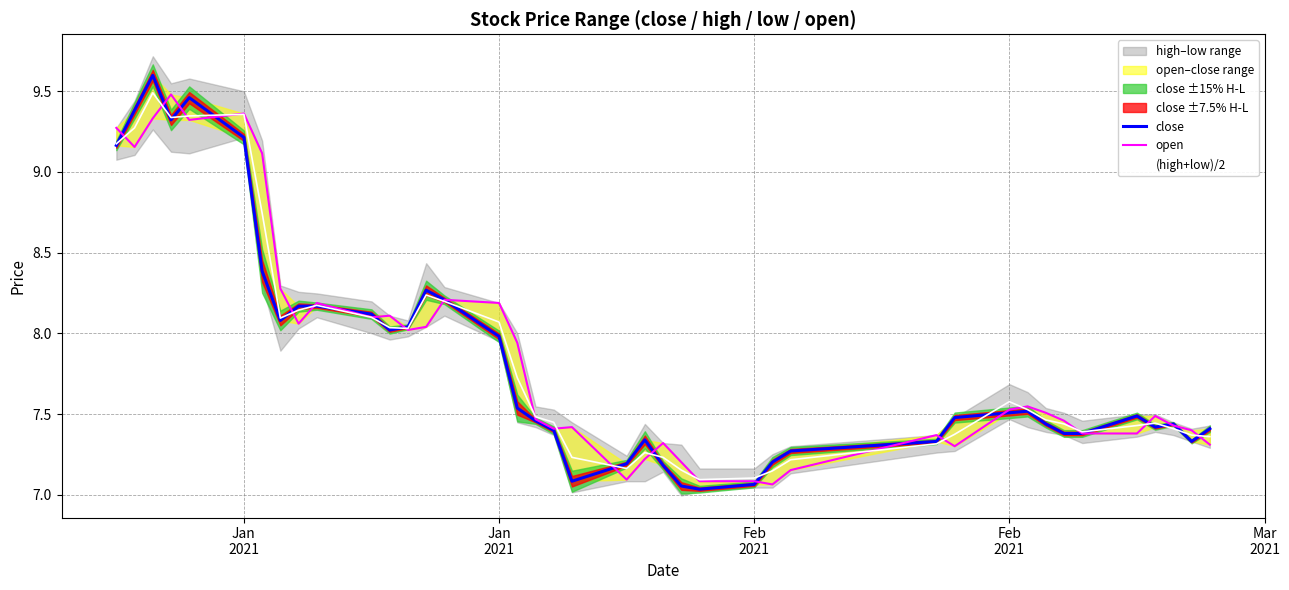

How many lines are shown in the chart?

3